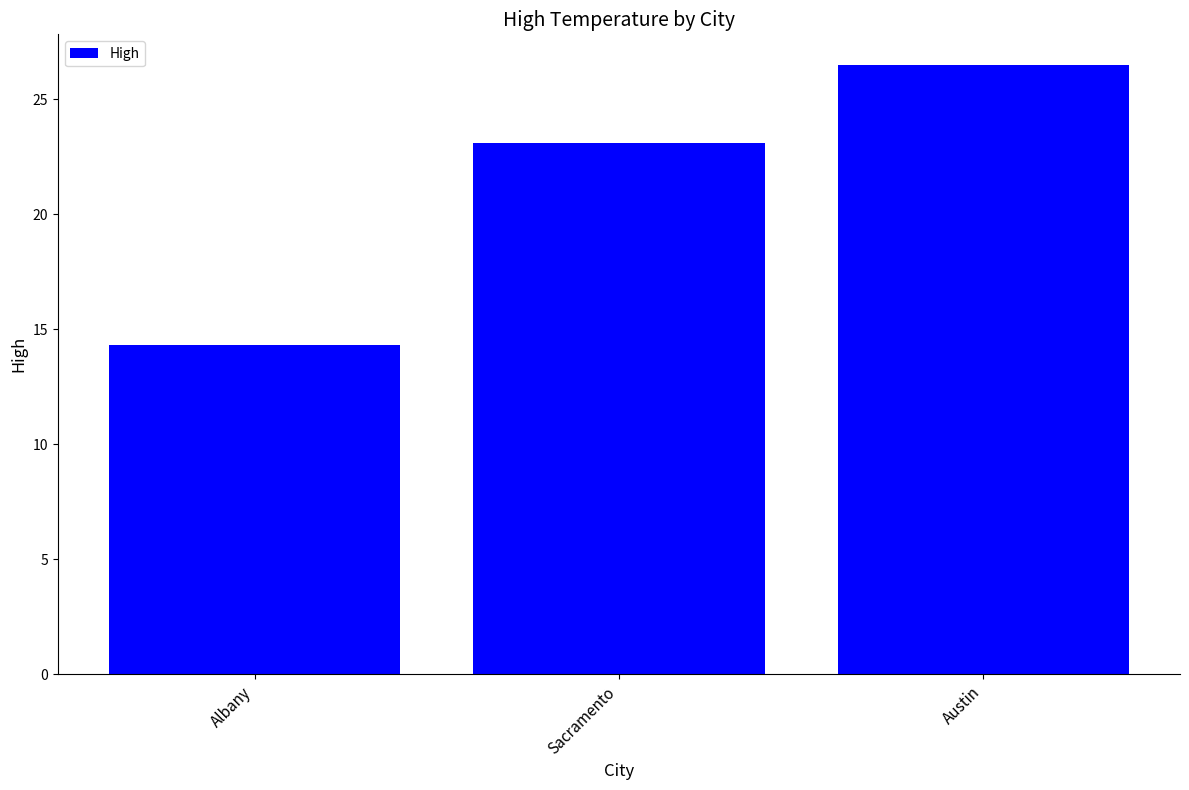

Reading right to left, extract all data points from this chart.

26.5	23.1	14.3